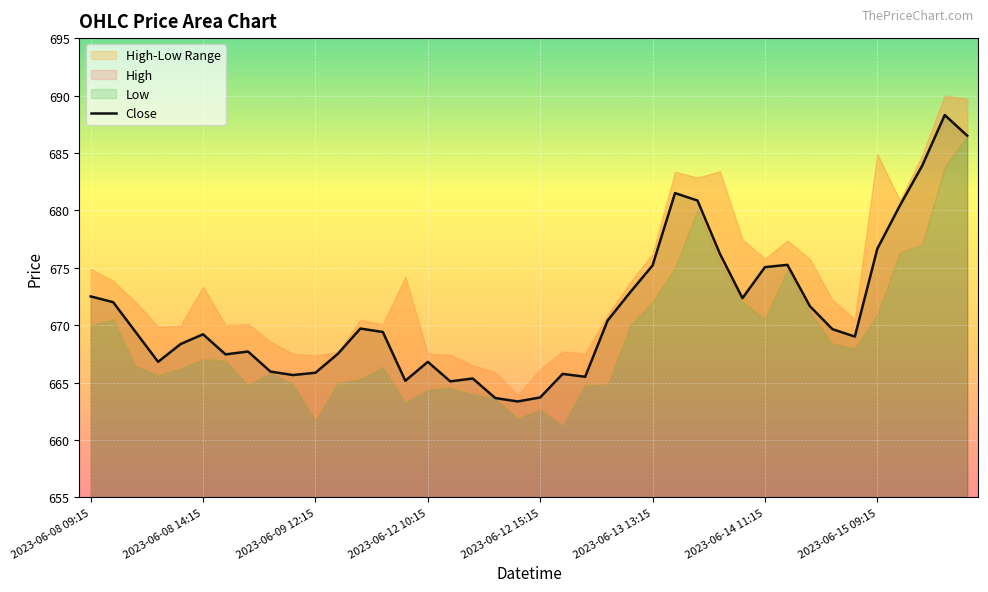

Count the number of values greater than 669.

22